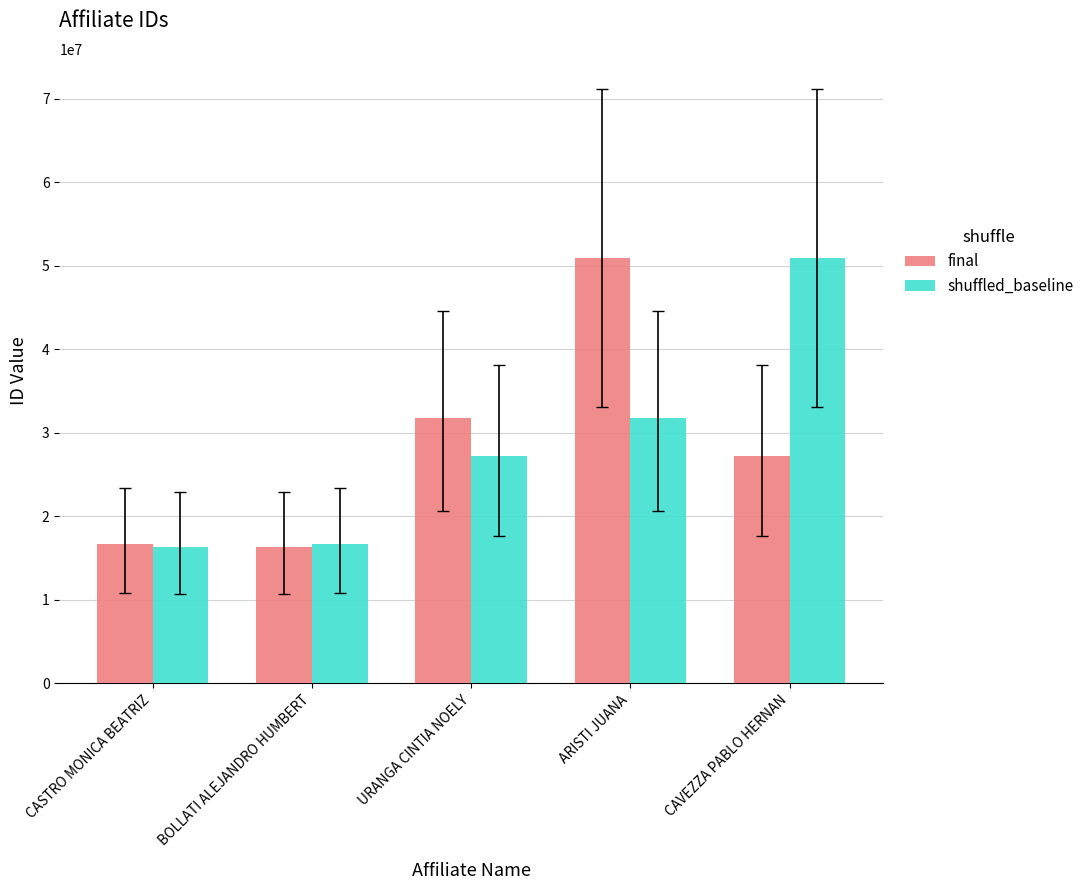

True or false: final has a value of 16361773 at BOLLATI ALEJANDRO HUMBERT.

True